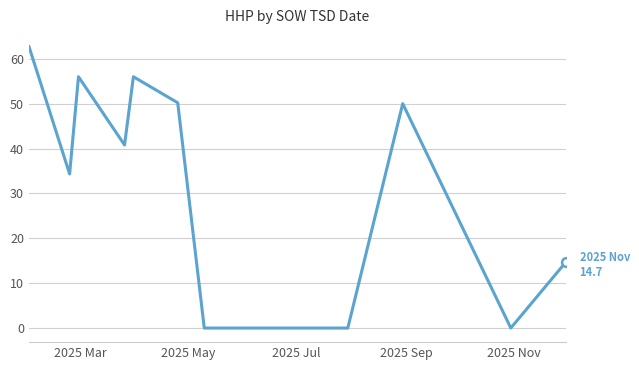

What is the maximum value shown in the chart?

62.8